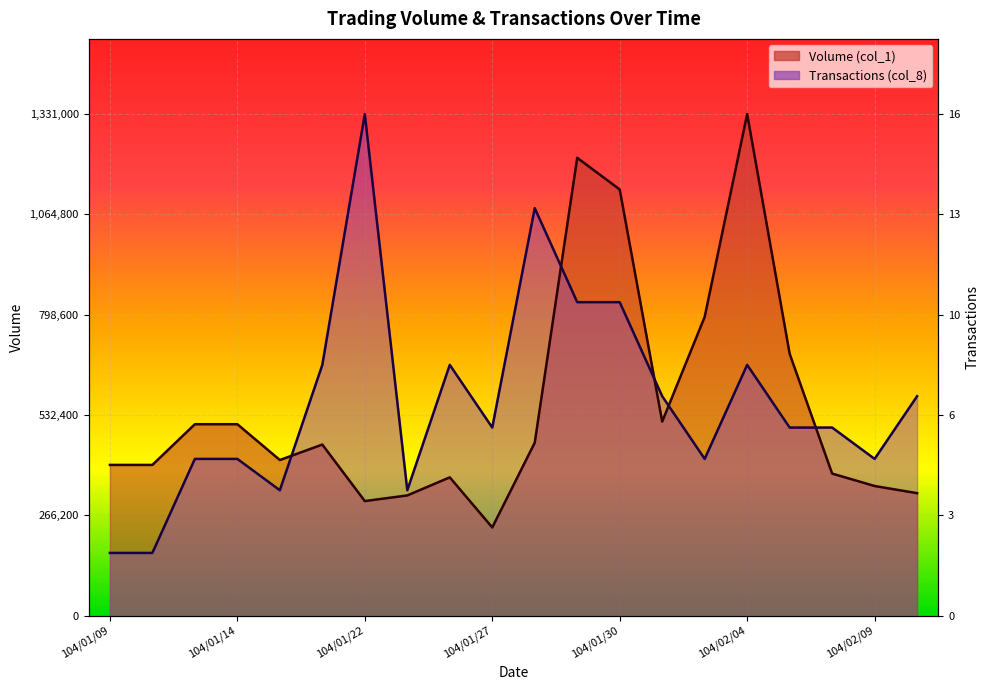

Does the chart display data point markers on the line(s)?

No